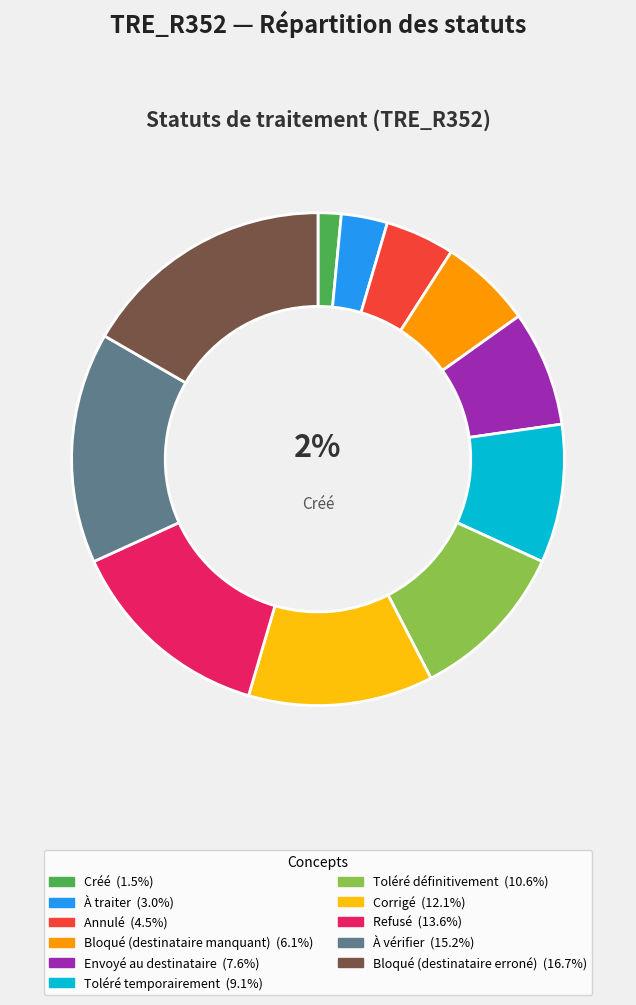

To the nearest percent, what is the average slice percentage?

9%